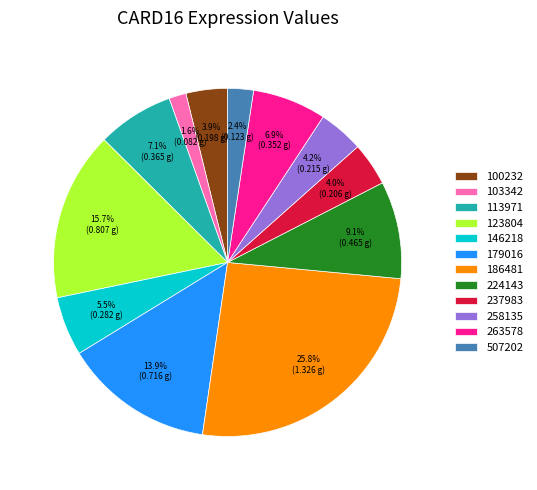

What percentage is the 237983 slice, to the nearest percent?

4%